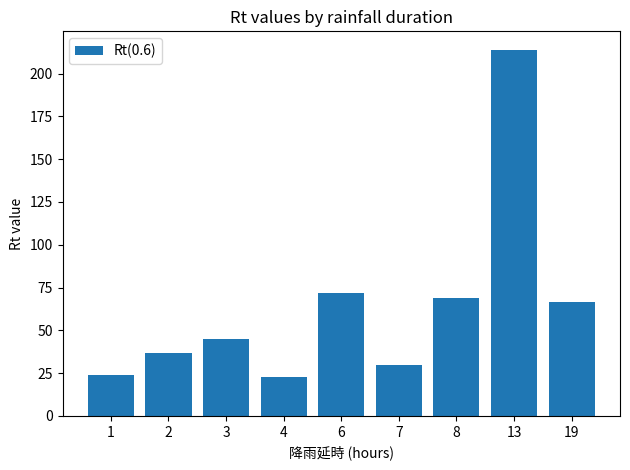

What value does the data have at 13?

214.0